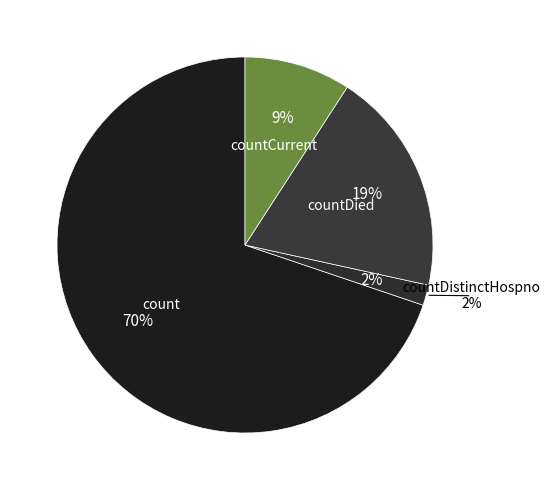

What is the largest slice in the pie chart?

count